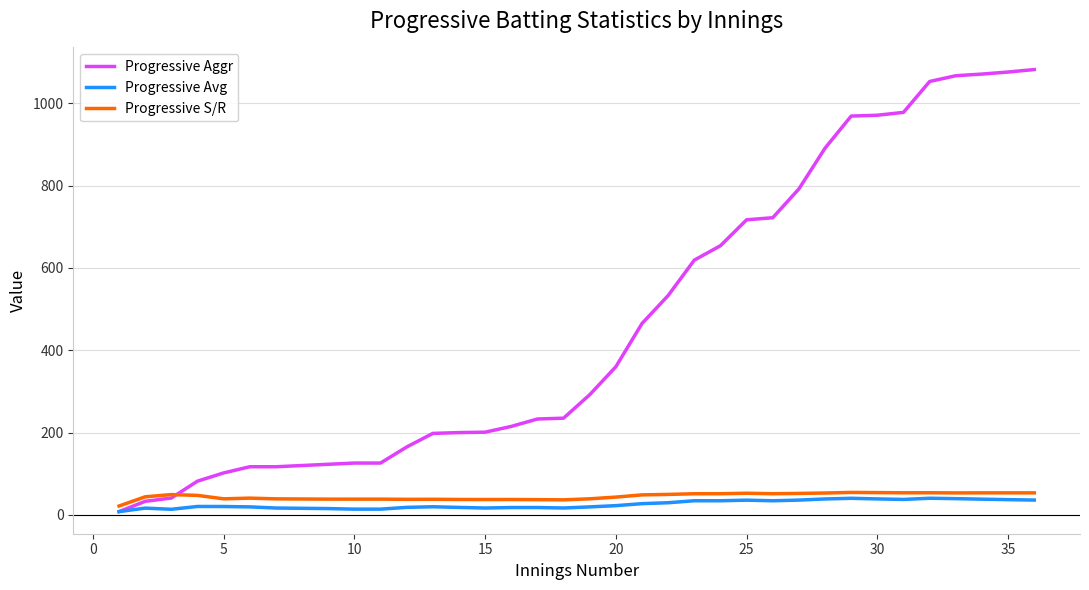

Does the chart display data point markers on the line(s)?

No